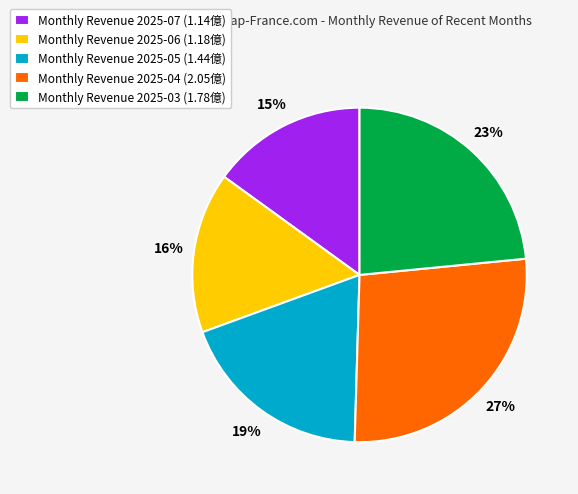

Which has a higher value, Monthly Revenue 2025-04 (2.05億) or Monthly Revenue 2025-06 (1.18億)?

Monthly Revenue 2025-04 (2.05億)